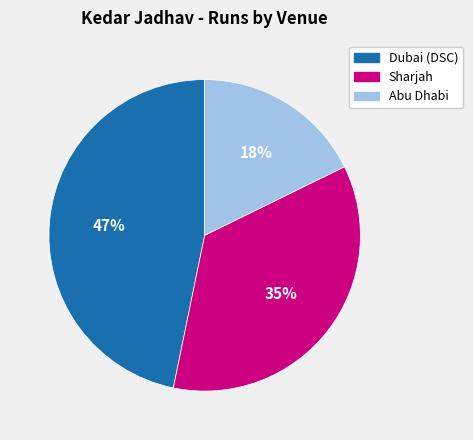

Which has a higher value, Abu Dhabi or Sharjah?

Sharjah